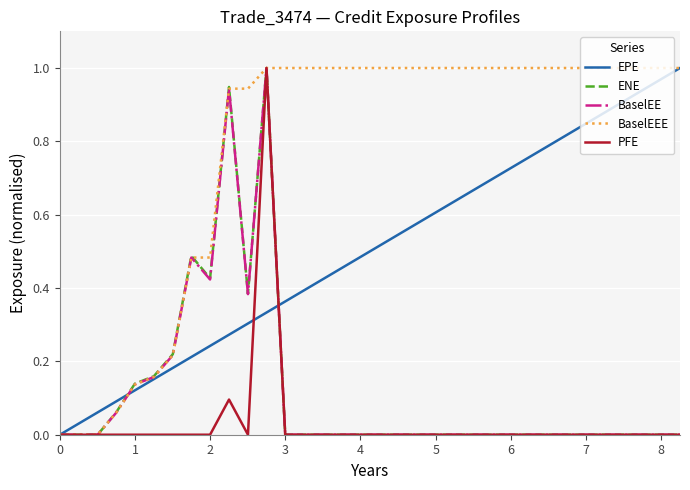

Reading left to right, extract all data points from this chart.

EPE: 0.0	0.0	0.1	0.1	0.1	0.2	0.2	0.2	0.2	0.3	0.3	0.3	0.4	0.4	0.4	0.5	0.5	0.5	0.5	0.6	0.6	0.6	0.7	0.7	0.7	0.8	0.8	0.8	0.8	0.9	0.9	0.9	1.0	1.0
ENE: 0.0	0.0	0.0	0.1	0.1	0.2	0.2	0.5	0.4	0.9	0.4	1.0	0.0	0.0	0.0	0.0	0.0	0.0	0.0	0.0	0.0	0.0	0.0	0.0	0.0	0.0	0.0	0.0	0.0	0.0	0.0	0.0	0.0	0.0
BaselEE: 0.0	0.0	0.0	0.1	0.1	0.2	0.2	0.5	0.4	0.9	0.4	1.0	0.0	0.0	0.0	0.0	0.0	0.0	0.0	0.0	0.0	0.0	0.0	0.0	0.0	0.0	0.0	0.0	0.0	0.0	0.0	0.0	0.0	0.0
BaselEEE: 0.0	0.0	0.0	0.1	0.1	0.2	0.2	0.5	0.5	0.9	0.9	1.0	1.0	1.0	1.0	1.0	1.0	1.0	1.0	1.0	1.0	1.0	1.0	1.0	1.0	1.0	1.0	1.0	1.0	1.0	1.0	1.0	1.0	1.0
PFE: 0.0	0.0	0.0	0.0	0.0	0.0	0.0	0.0	0.0	0.1	0.0	1.0	0.0	0.0	0.0	0.0	0.0	0.0	0.0	0.0	0.0	0.0	0.0	0.0	0.0	0.0	0.0	0.0	0.0	0.0	0.0	0.0	0.0	0.0